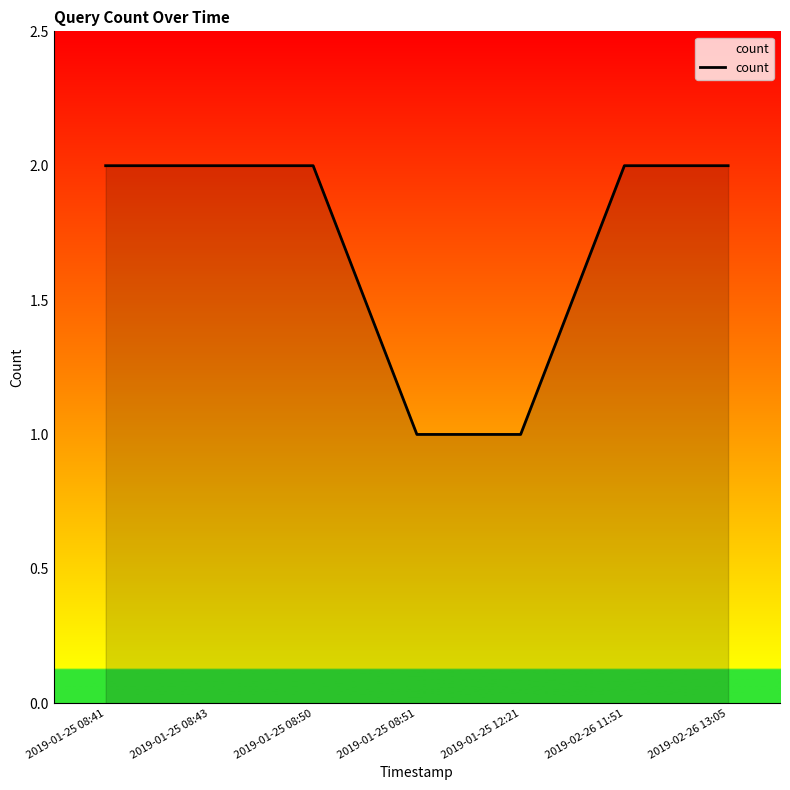

What is the sum of all values?

12